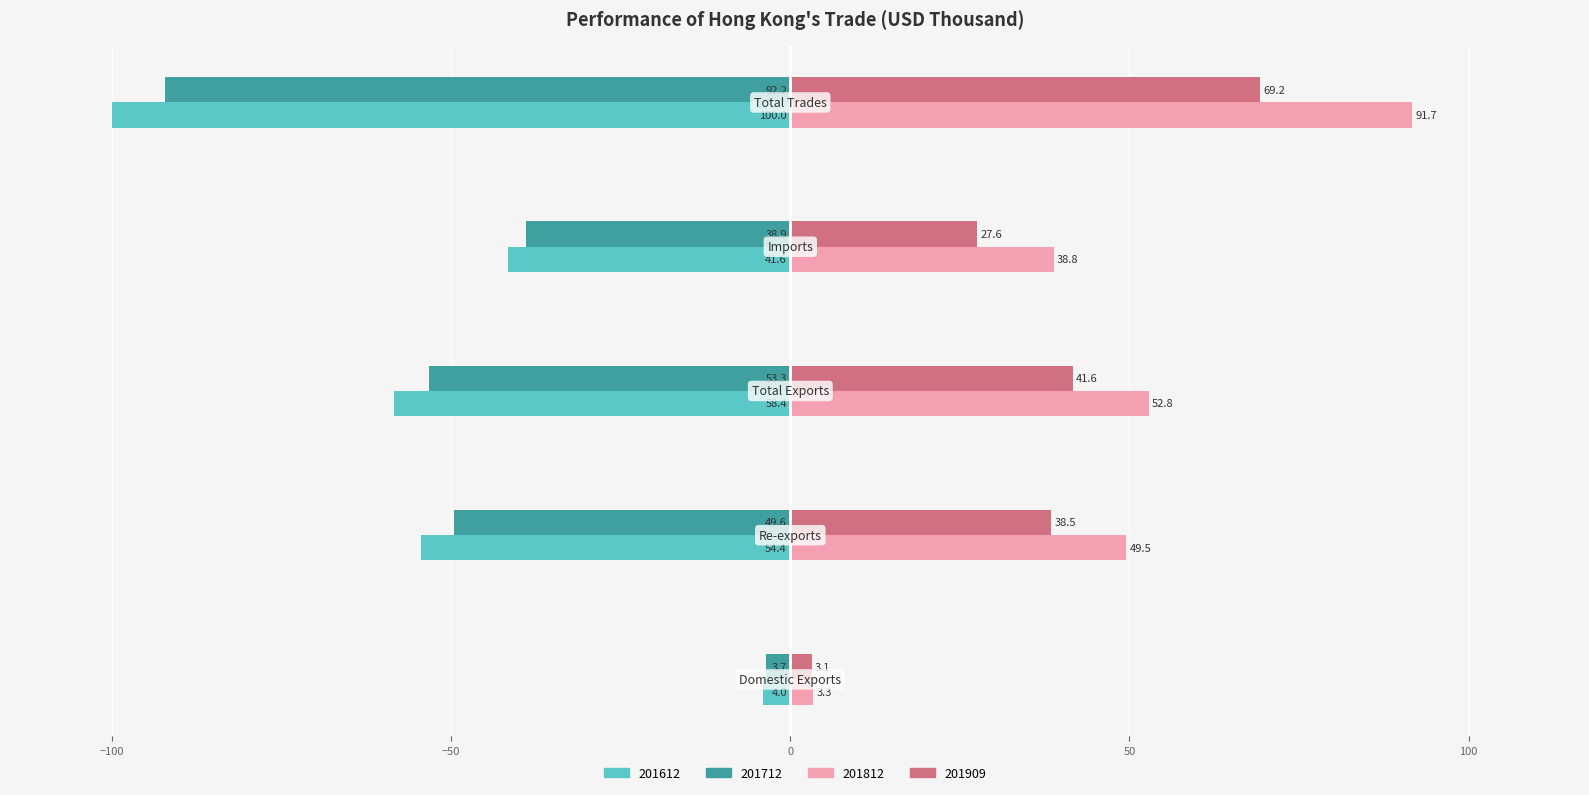

What is the sum of all 201712 values?

-237.7